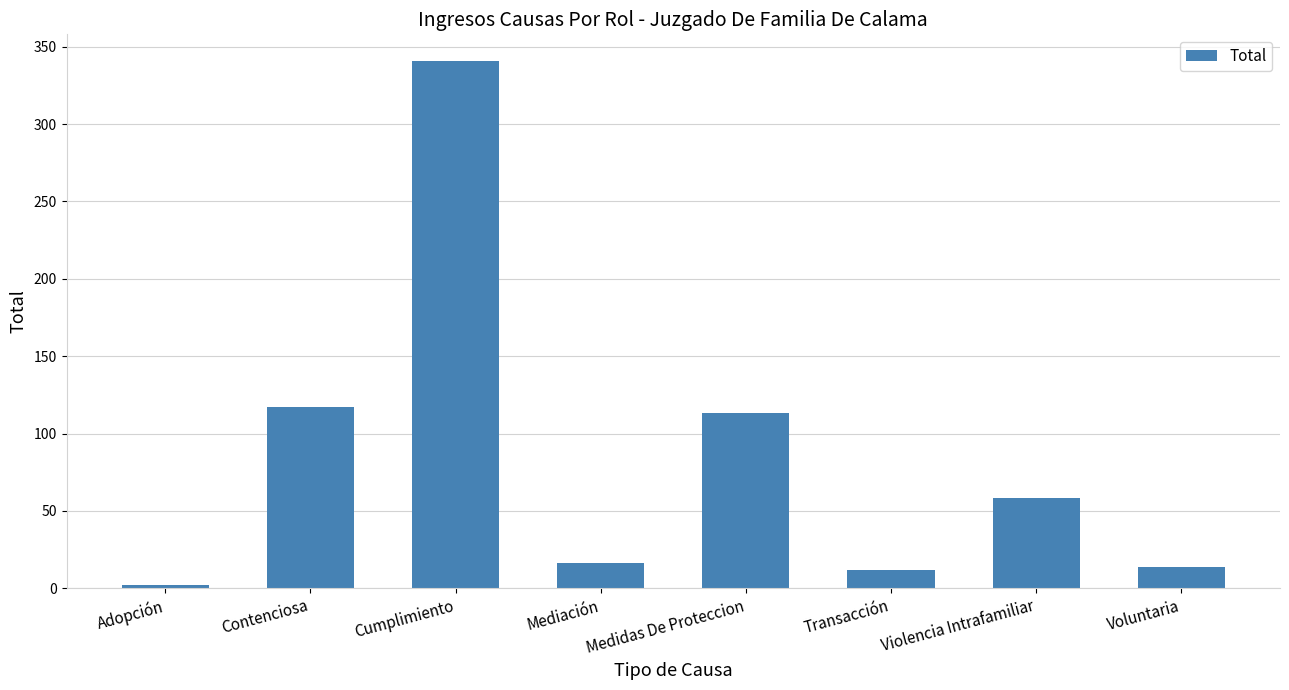

The chart shows a value of 34 at Medidas De Proteccion. True or false?

False